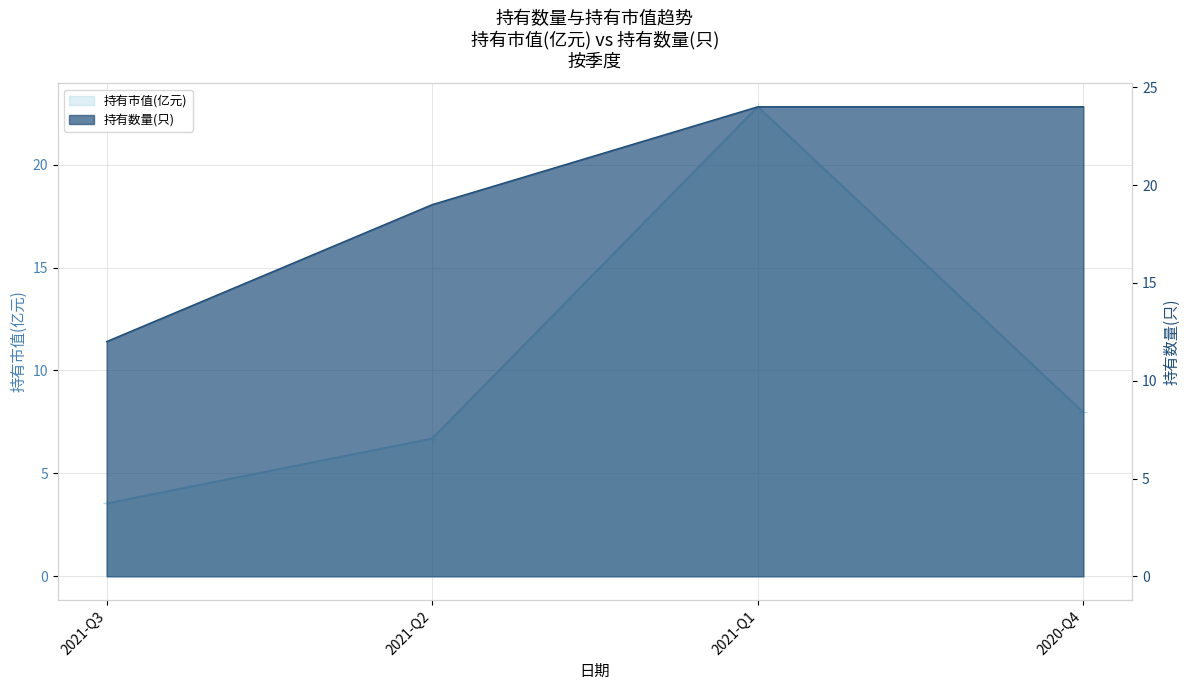

True or false: 持有市值(亿元) and 持有数量(只) intersect in this chart.

False